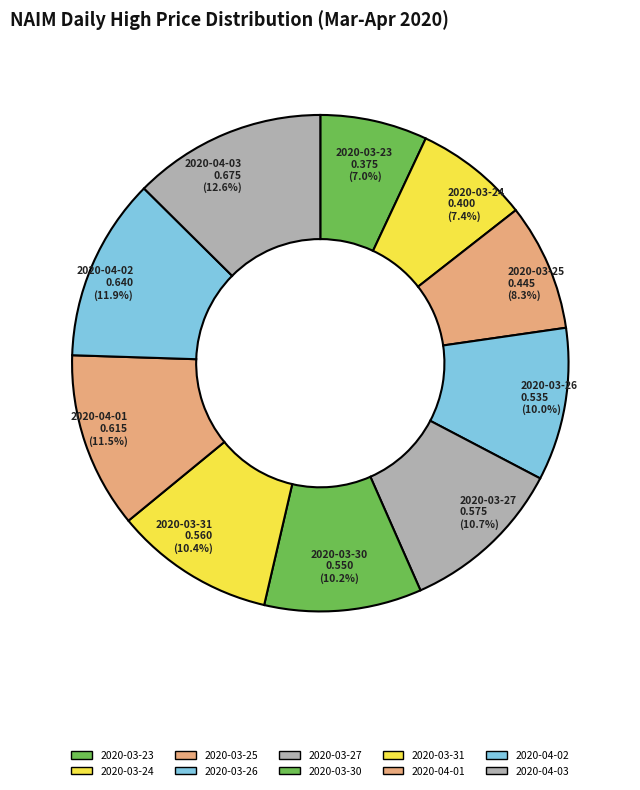

Is 2020-03-24 the majority of the pie?

No